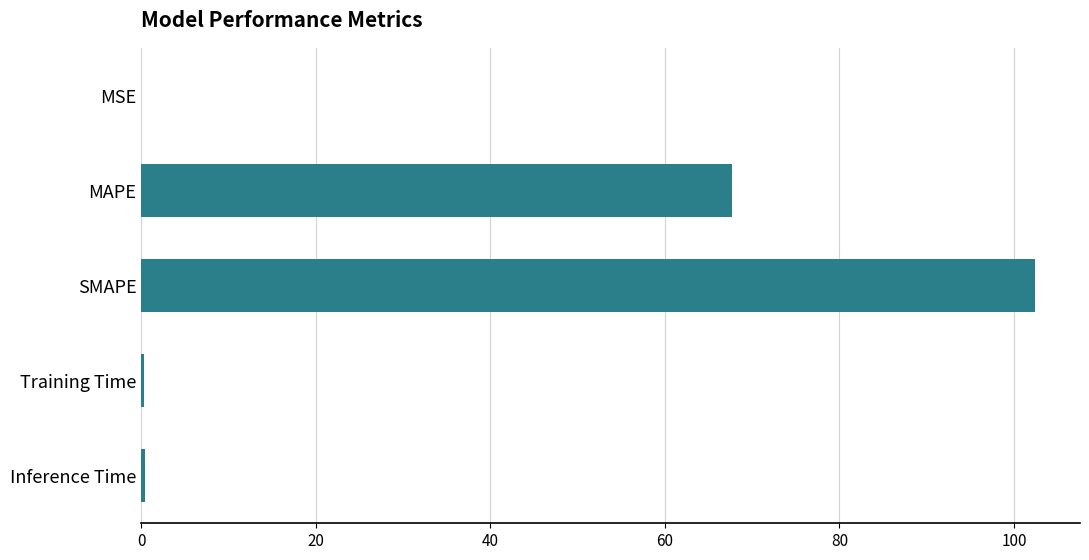

What is the sum of all values?

170.9